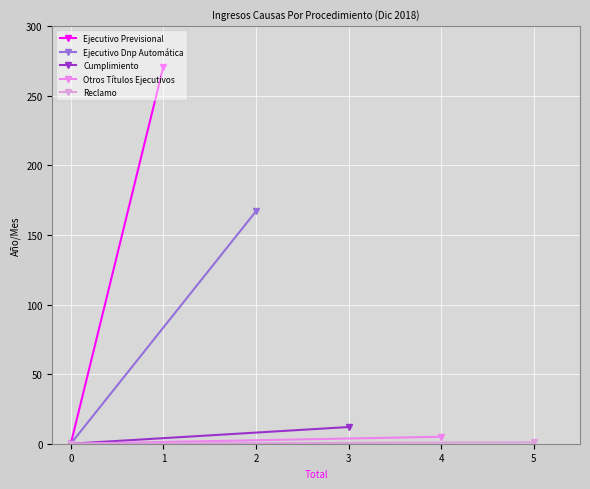

What is the difference between the maximum and minimum values in the Cumplimiento series?

12